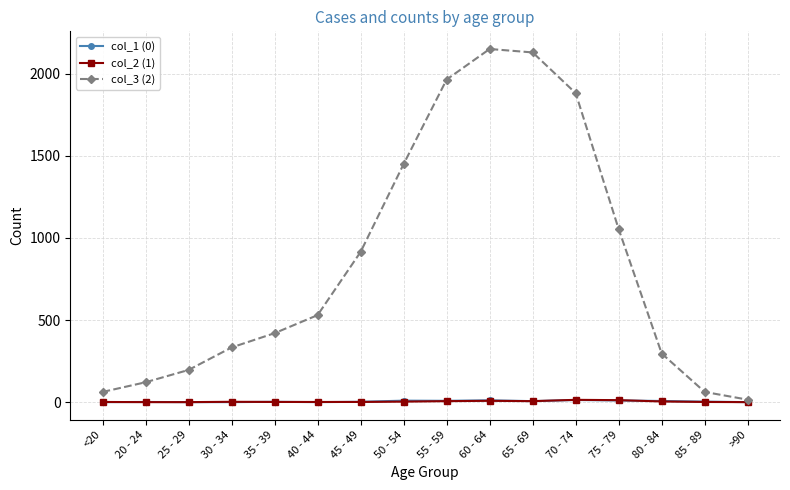

Count the number of data series in this chart.

3